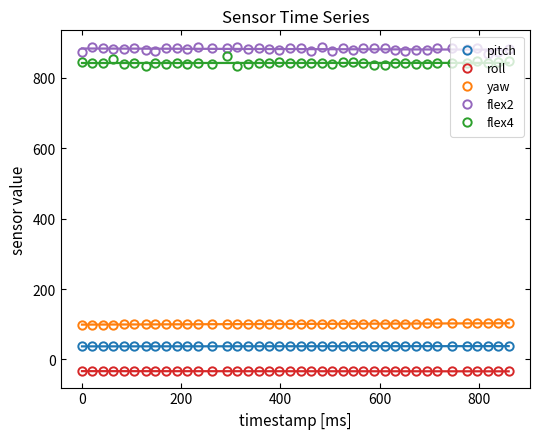

What is the maximum value for flex2?

889.0